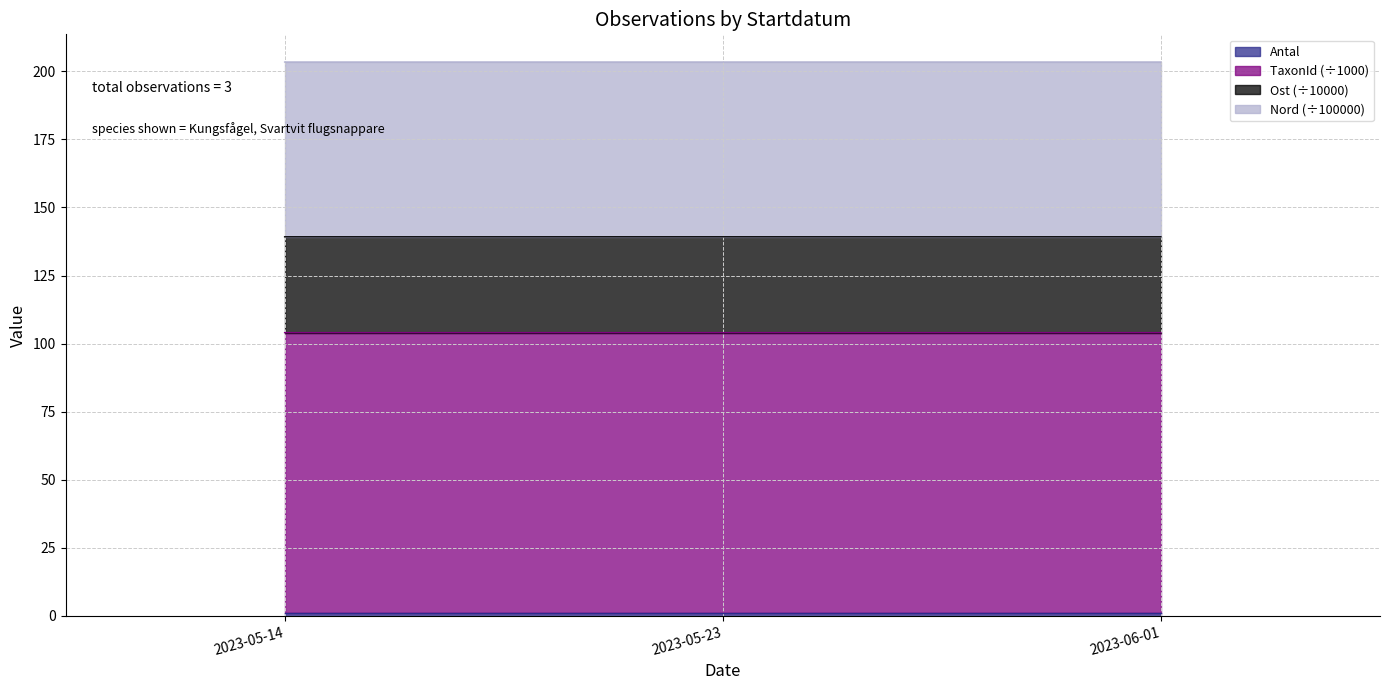

What is the value of the TaxonId point at the 2nd from the left?

104.0